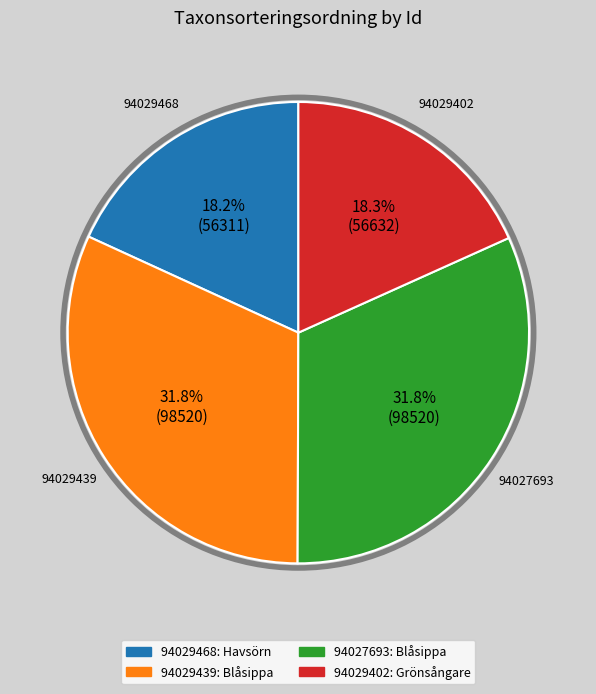

To the nearest percent, what percentage of the pie is 94029402?

18%